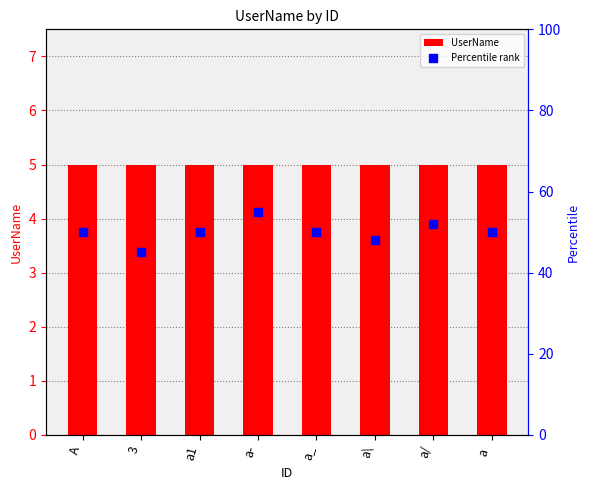

Which series reaches the minimum Y coordinate?

UserName